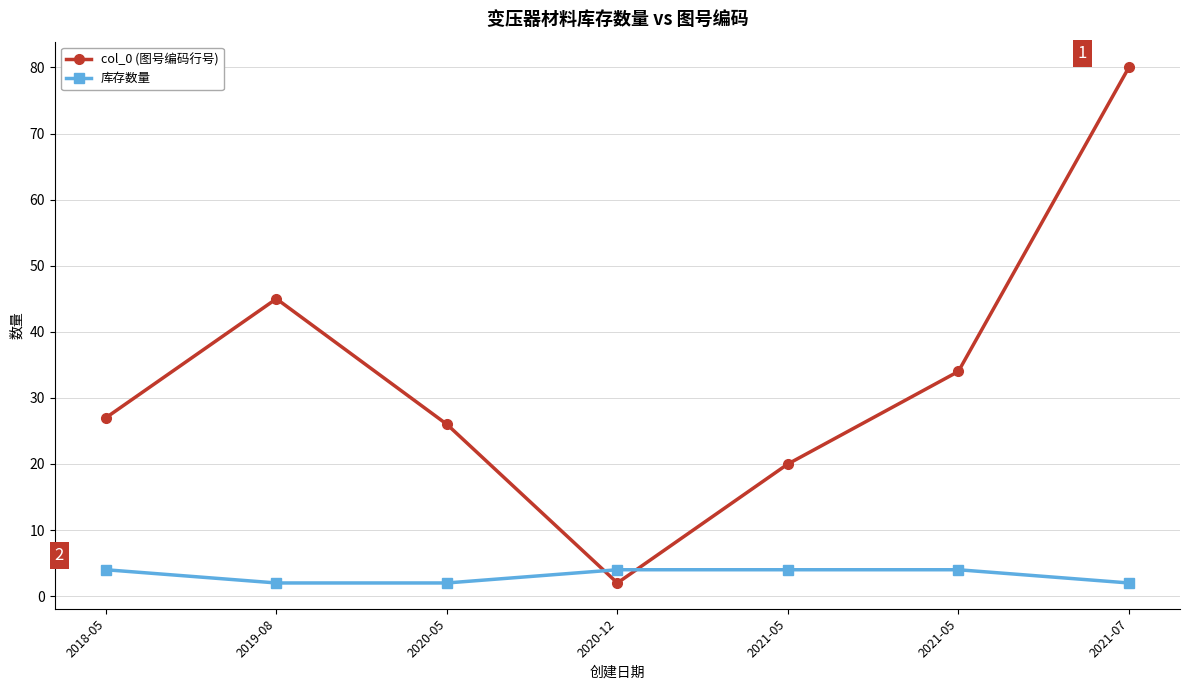

What is the label of the 4th point from the right?

2020-12